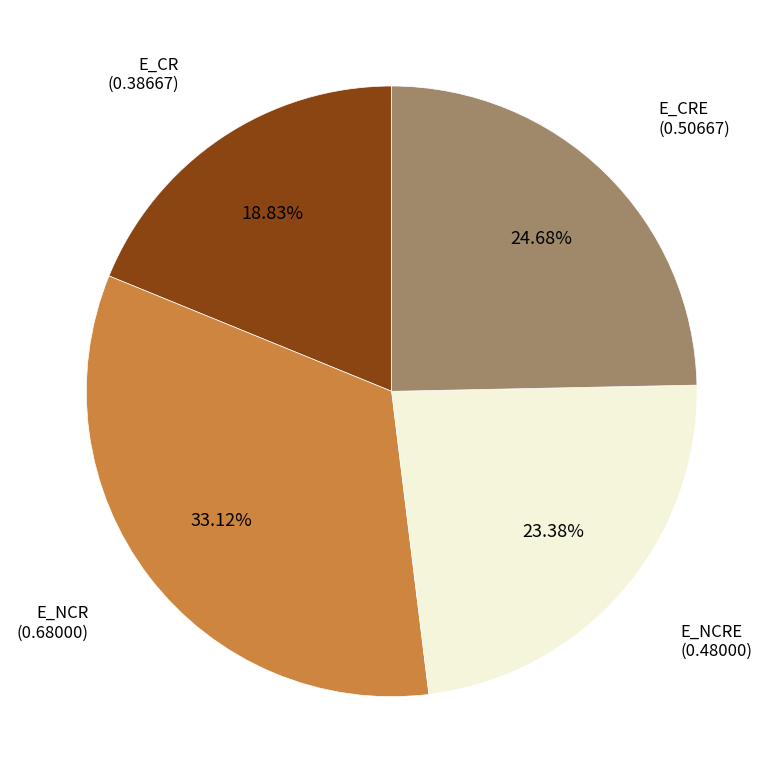

Does any single category account for the majority?

No